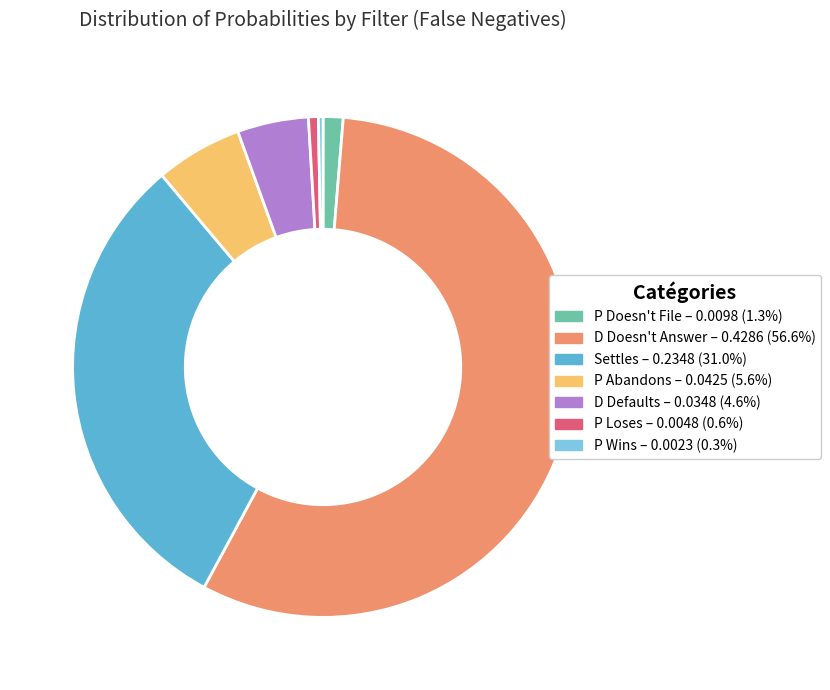

How many slices are in this pie chart?

7